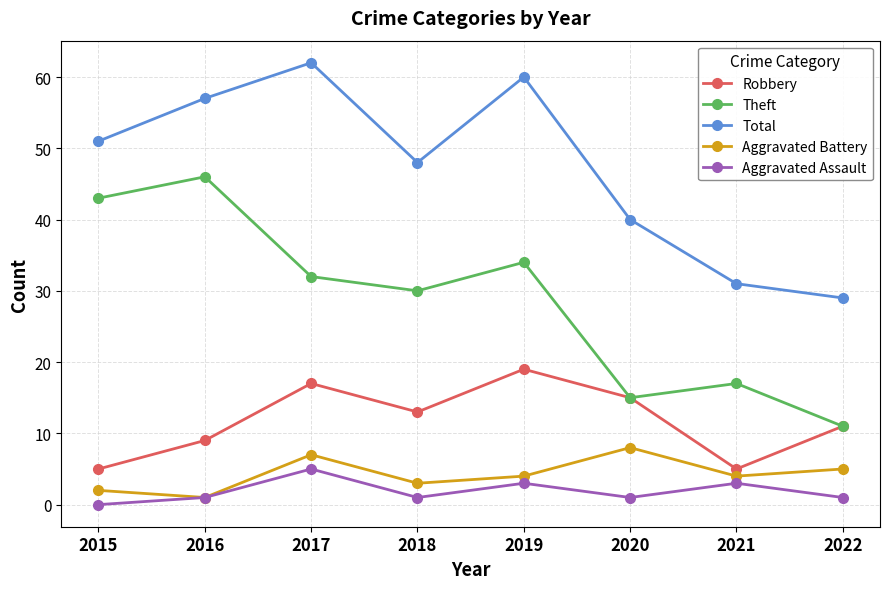

What is the value of the Robbery point at the 6th from the left?

15